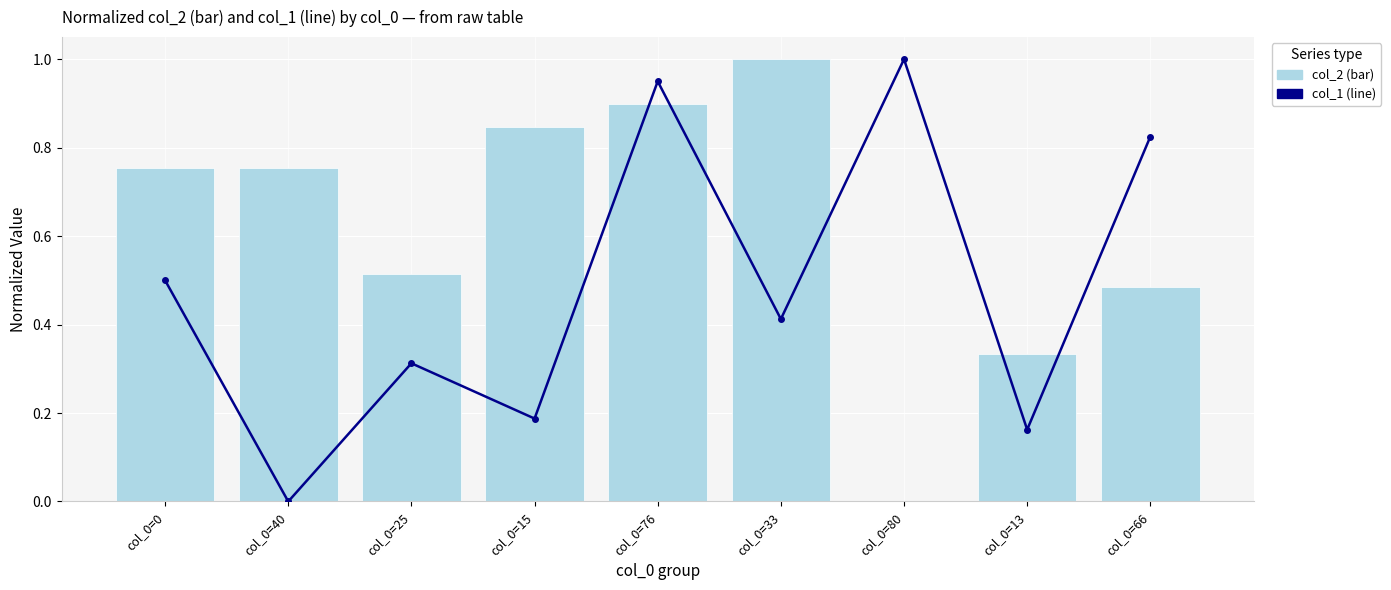

Count the number of data series in this chart.

2